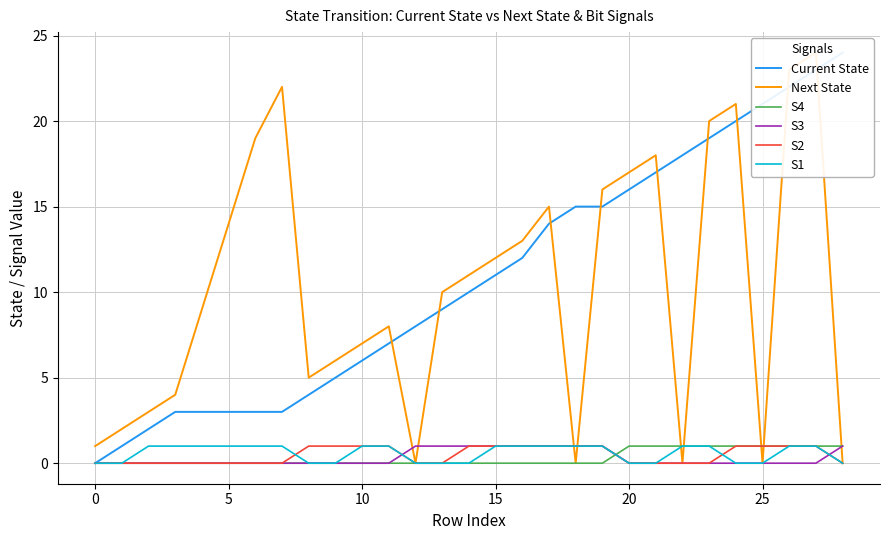

Is the value of S4 at 11 greater than the value of Current State at 13?

No